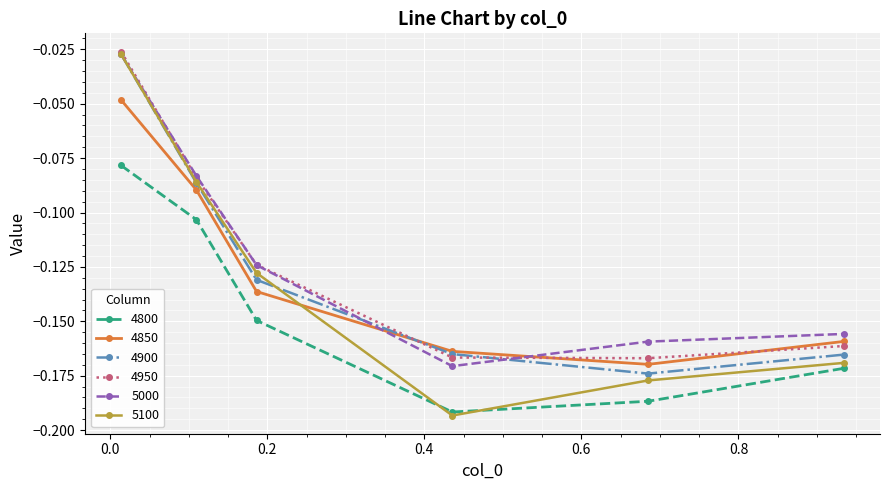

Which series has the widest spread of values?

5100